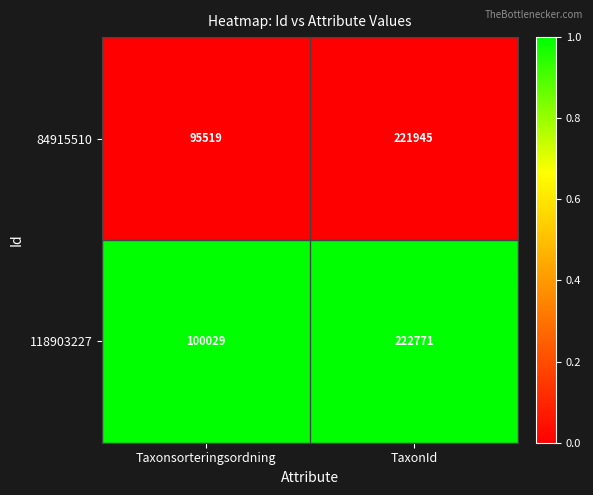

Rank the series by their average value, from highest to lowest.

118903227, 84915510